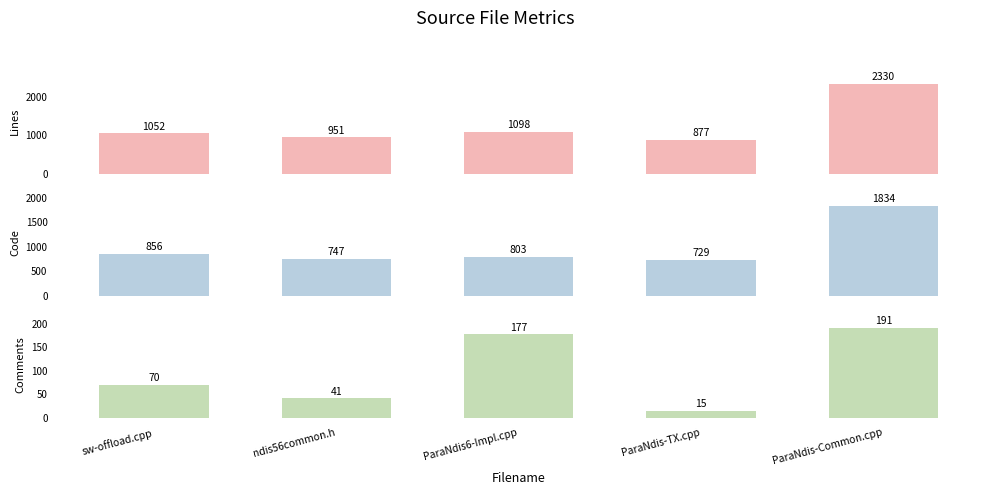

What is the spread (max minus min) of values at ParaNdis-TX.cpp?

862